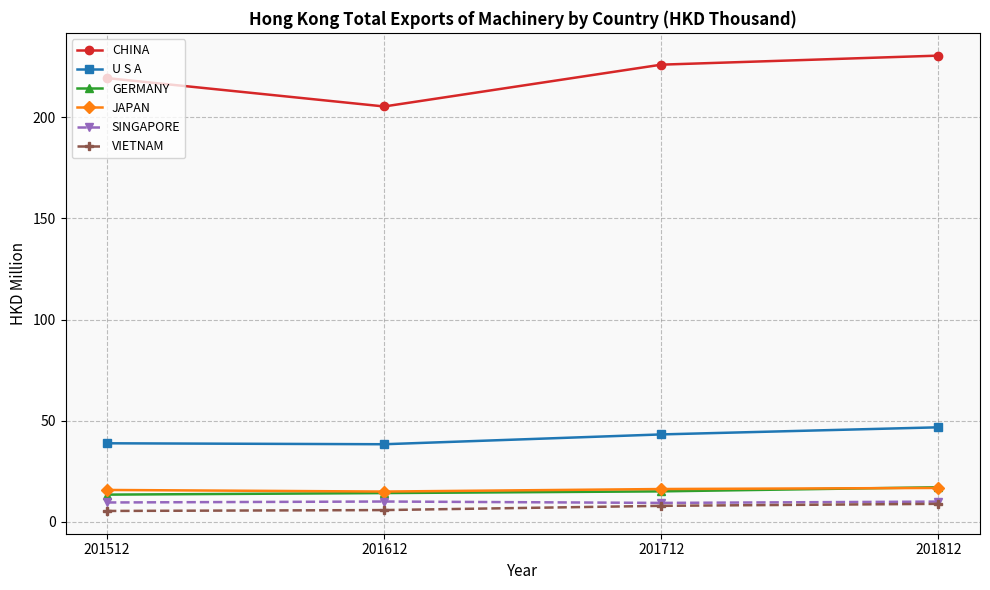

What are all the series names shown in the legend?

CHINA, U S A, GERMANY, JAPAN, SINGAPORE, VIETNAM